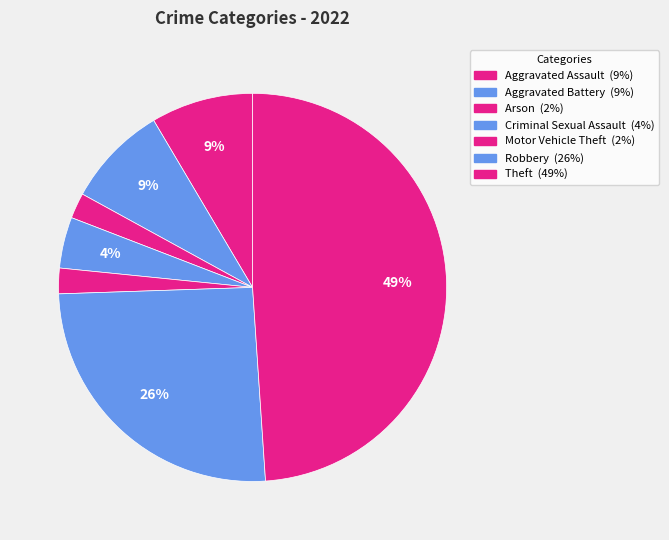

How many segments does this pie chart have?

7